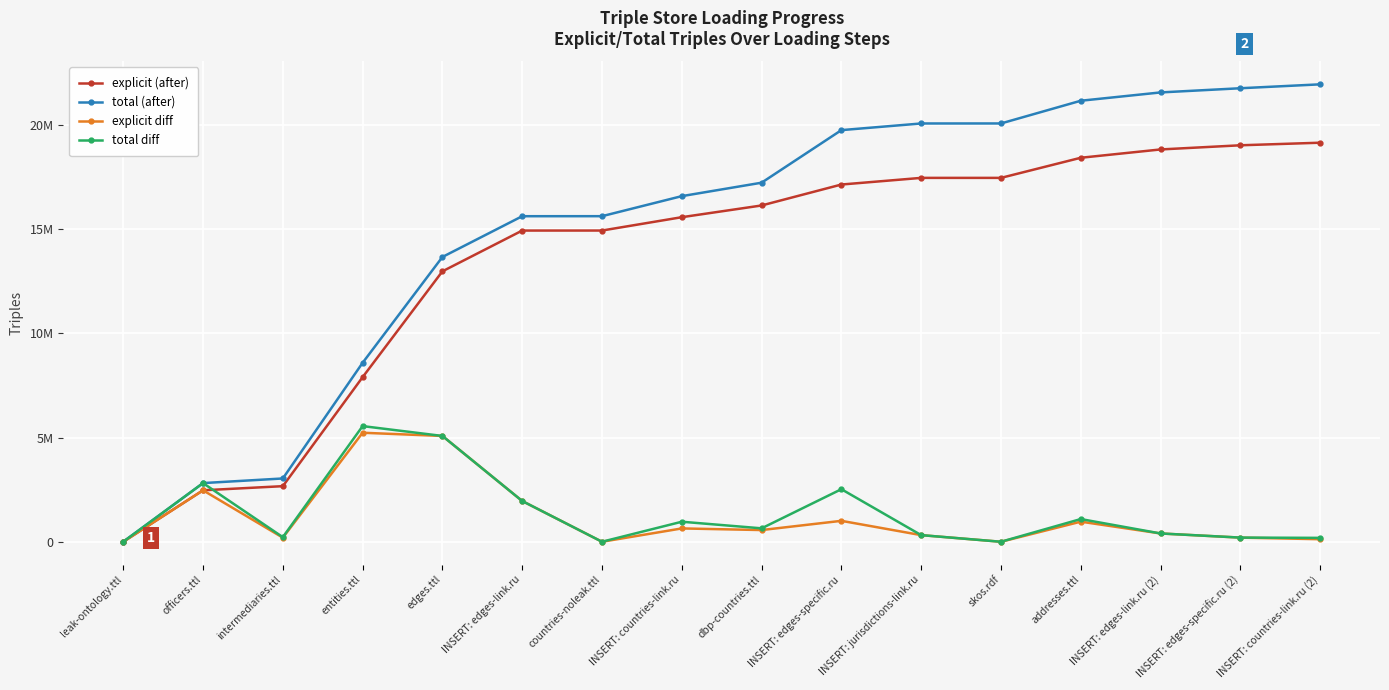

Which series changed the most between dbp-countries.ttl and INSERT: countries-link.ru (2)?

total (after)